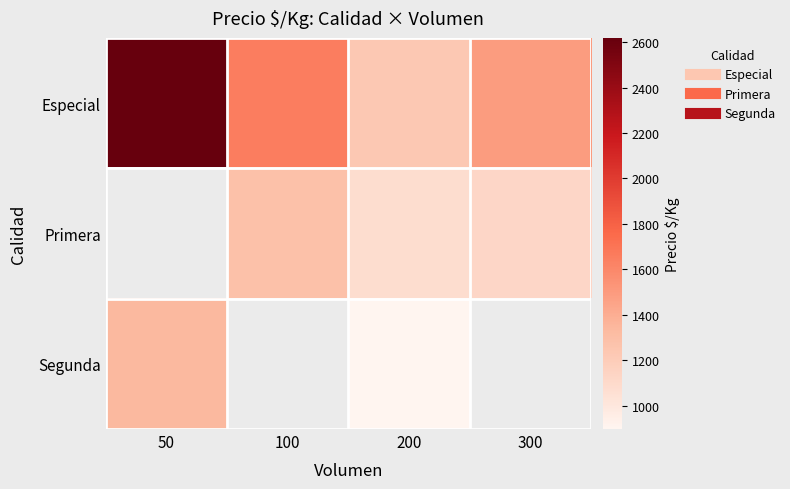

Read the Primera value at 200.

1075.5